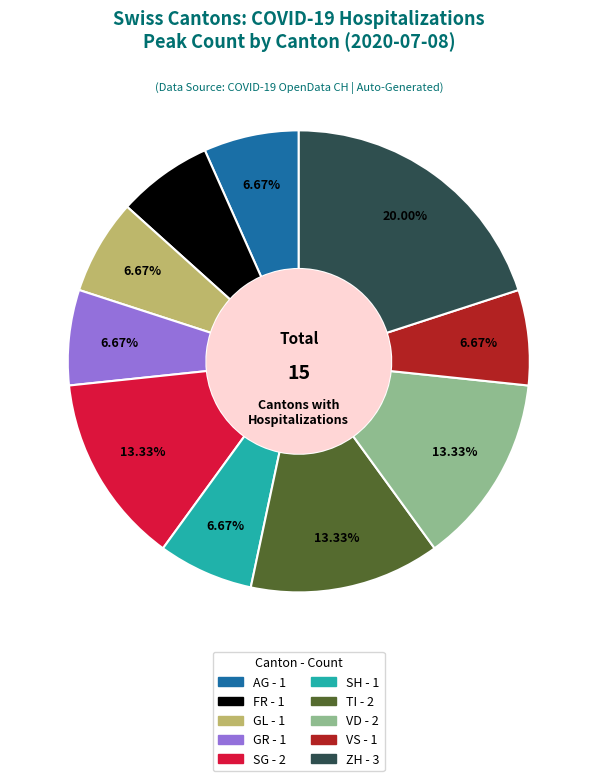

Is there a majority slice in this chart?

No